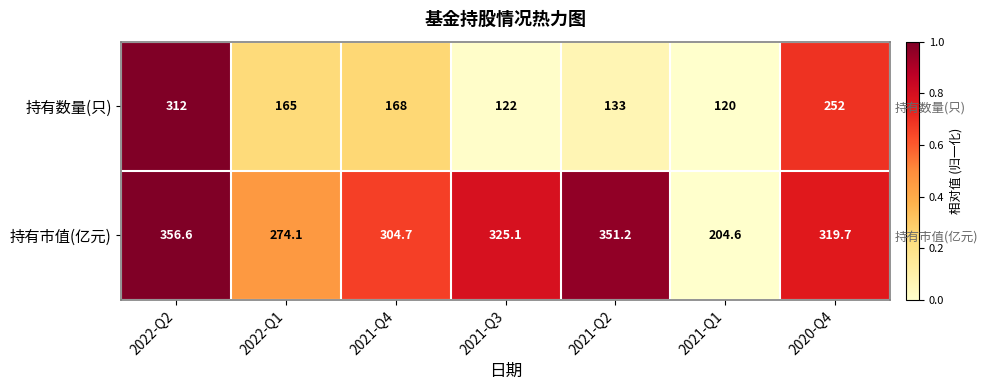

Between 2022-Q2 and 2021-Q4, which is larger?

2022-Q2